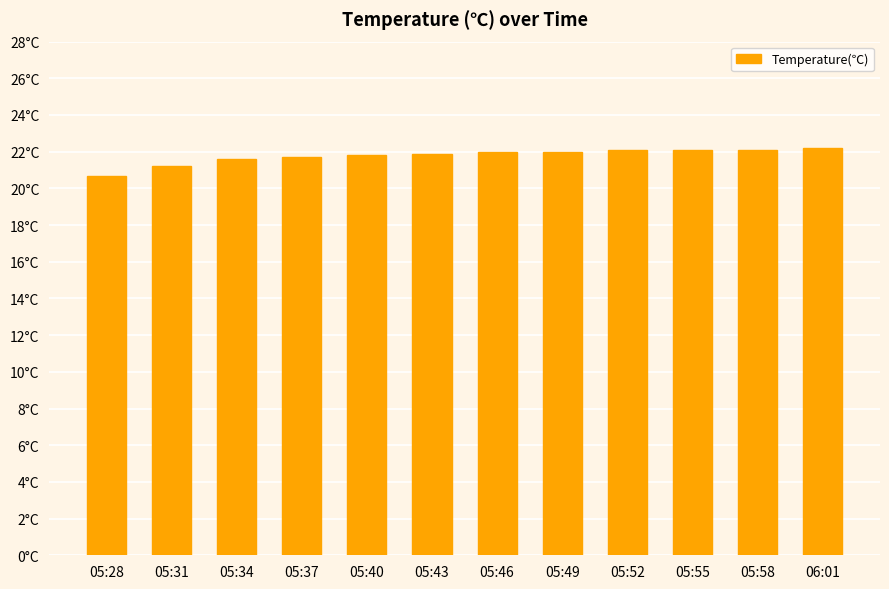

Are the bars horizontal?

No